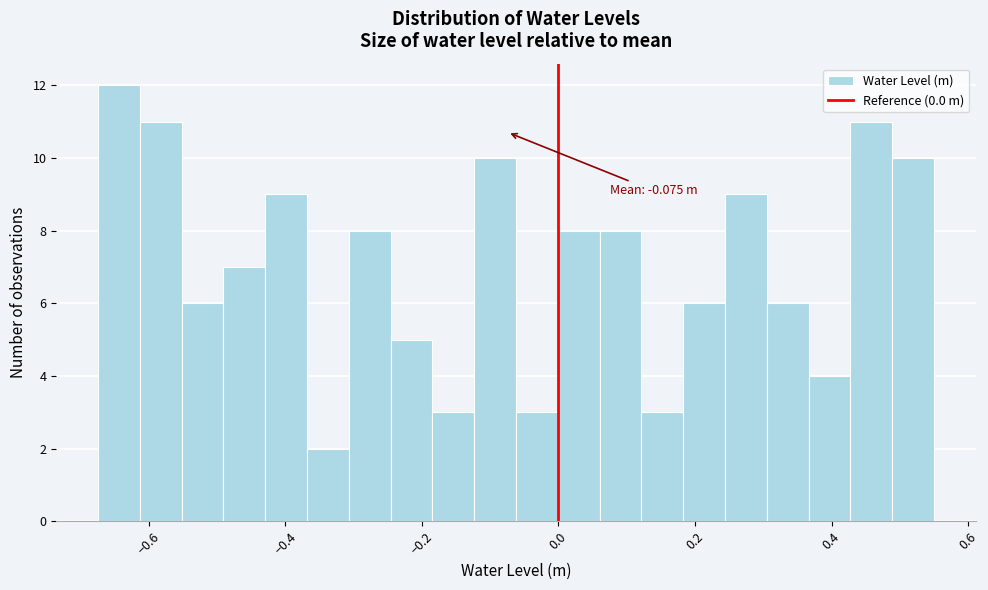

Read against the x-axis, roughly where is the centre of the tallest bar?

-0.64